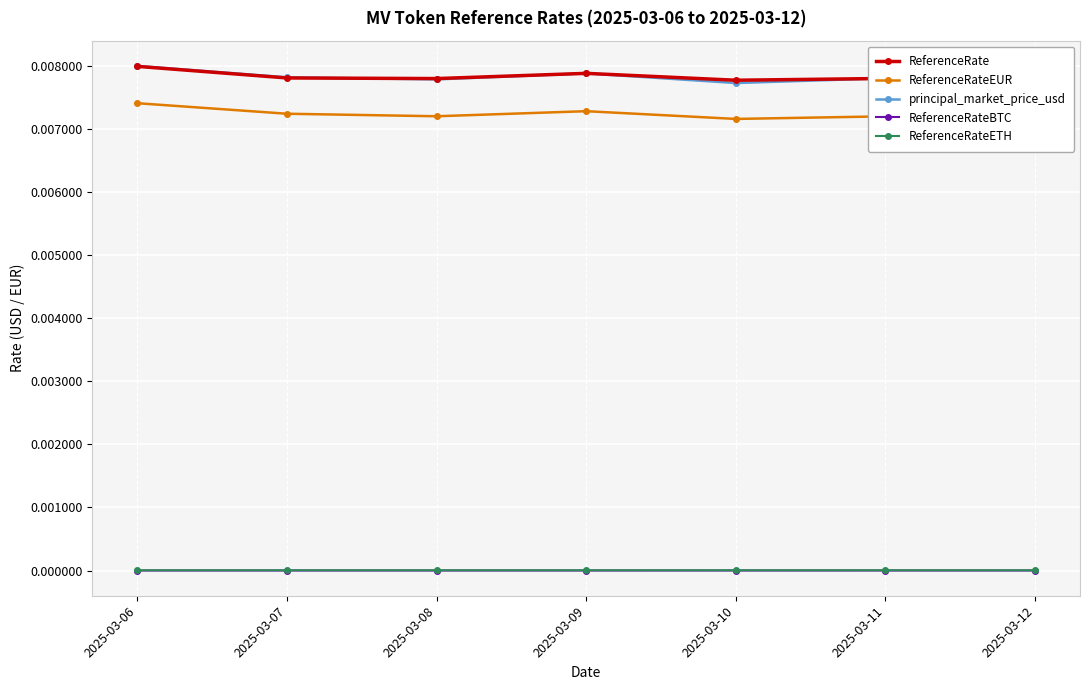

True or false: ReferenceRateETH has more than 0 interior local peaks.

True